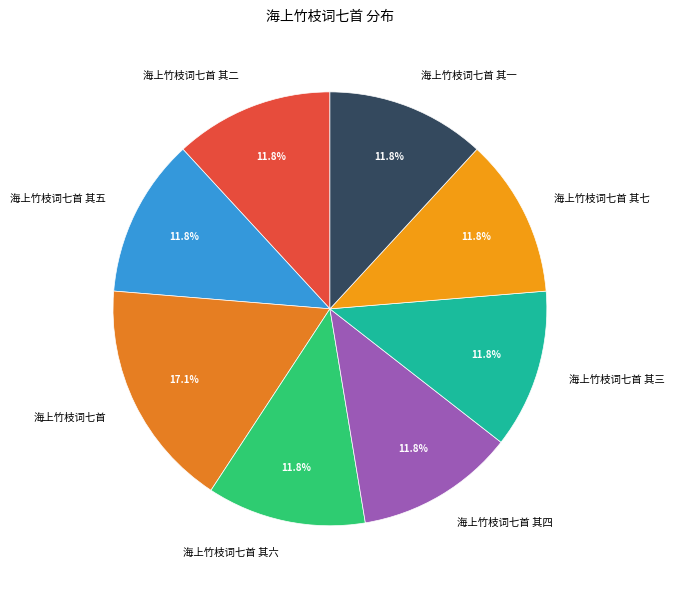

Which category has the biggest portion of the pie?

海上竹枝词七首